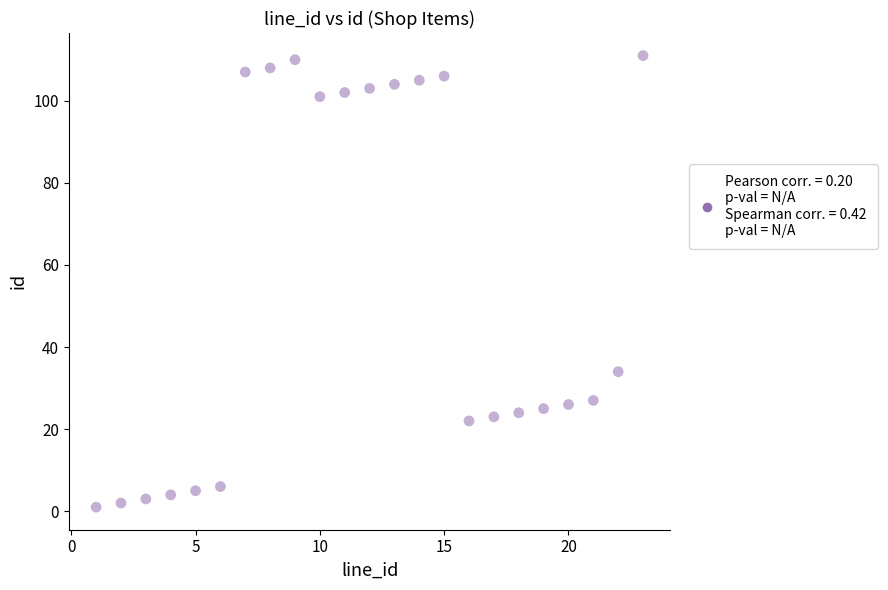

What is the range of X values (max minus min)?

22